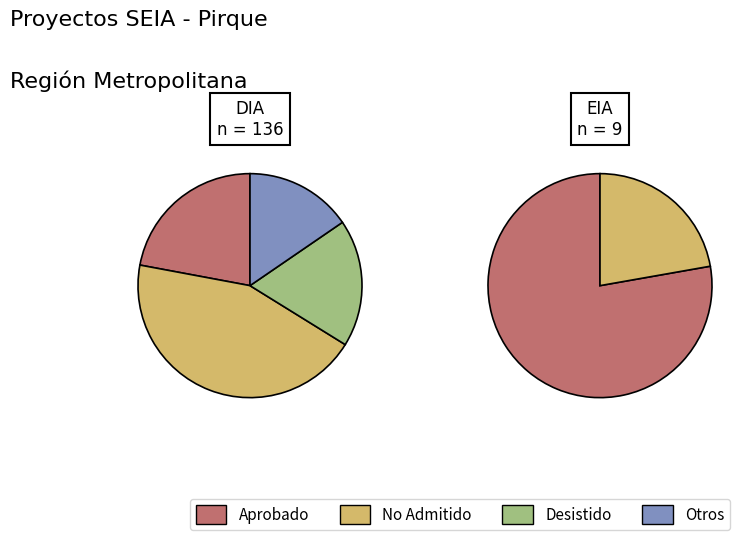

Is there any slice that represents more than half of the pie?

Yes